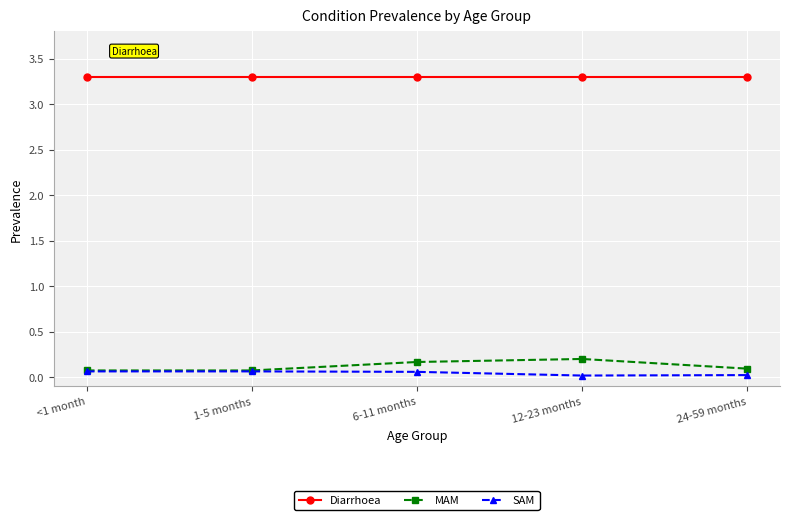

How many SAM values are between 0 and 1?

5